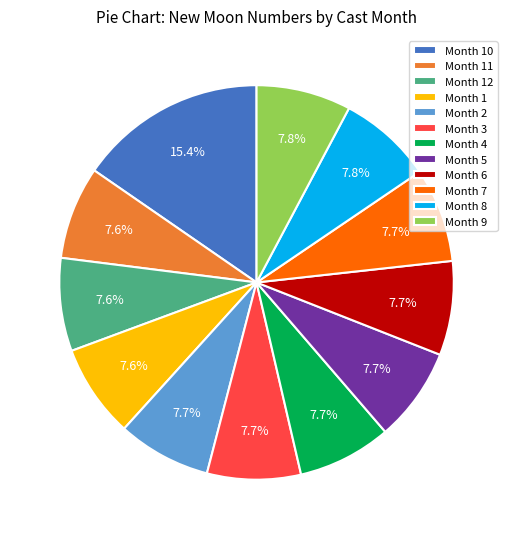

Does Month 12 account for over 50% of the chart?

No